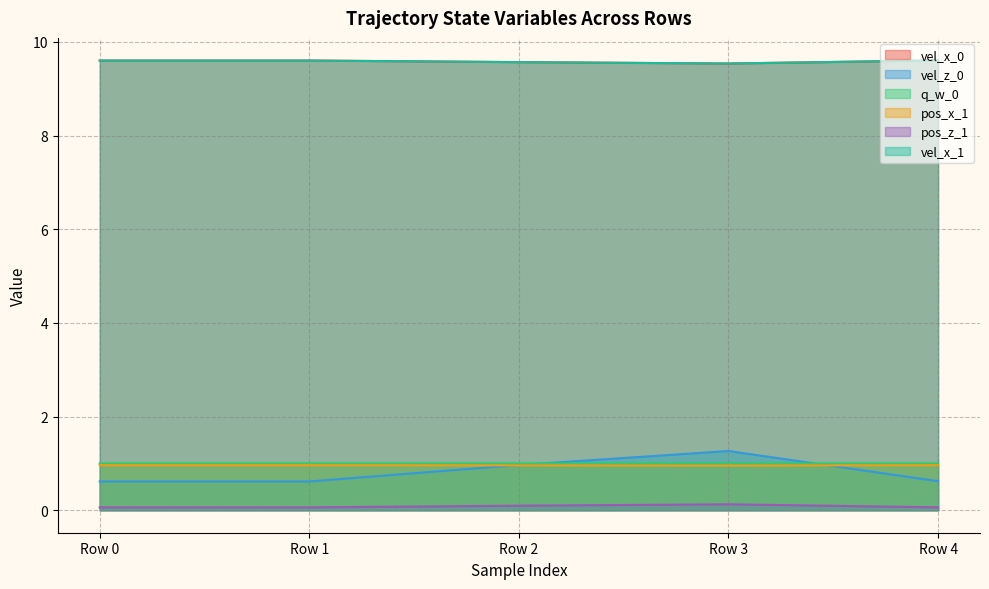

What is the value of the pos_x_1 point at the 4th from the left?

1.0